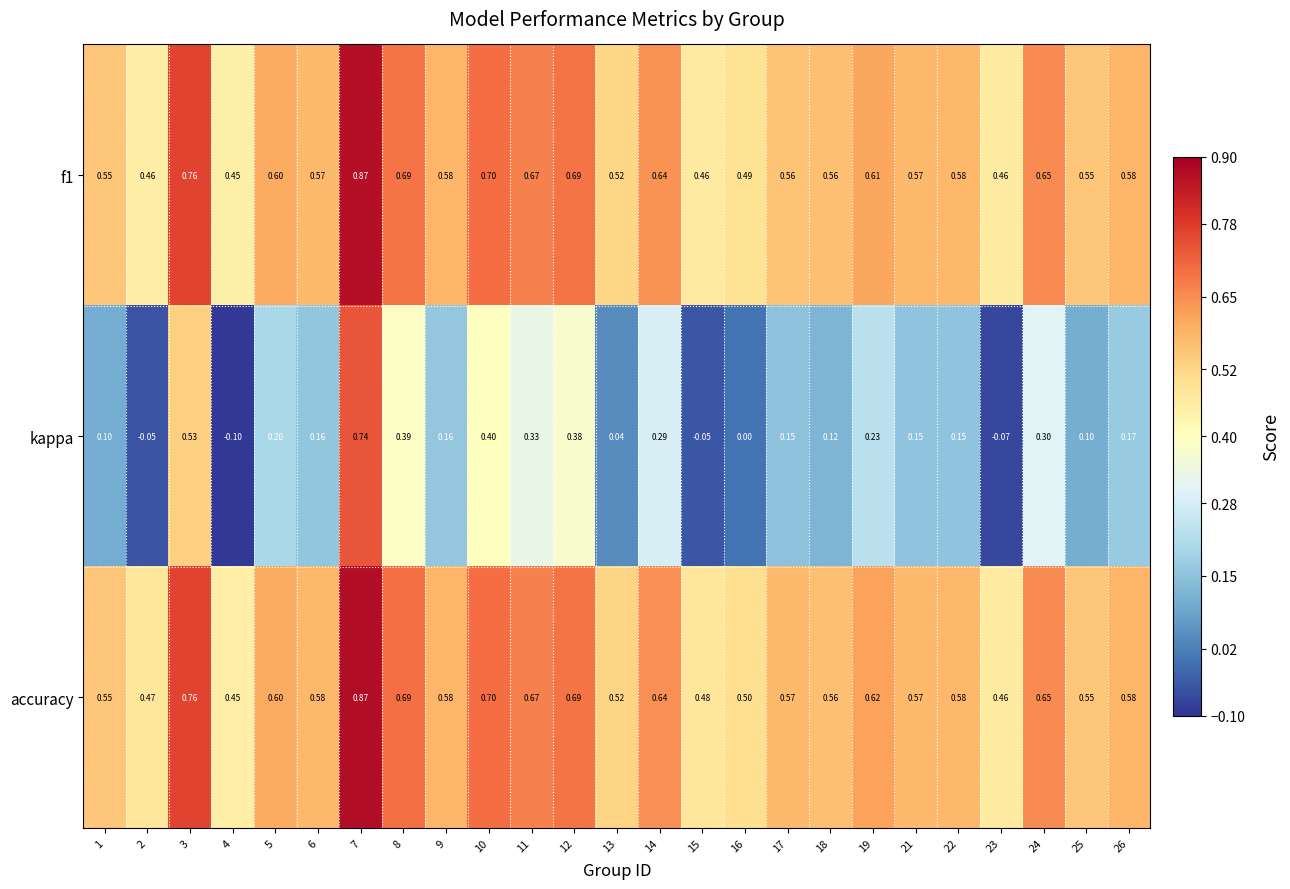

Which series has the largest range (max minus min)?

kappa